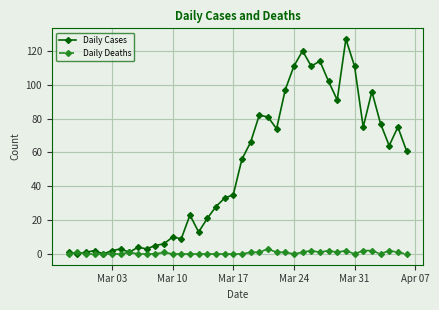

Which series has the widest spread of values?

Daily Cases